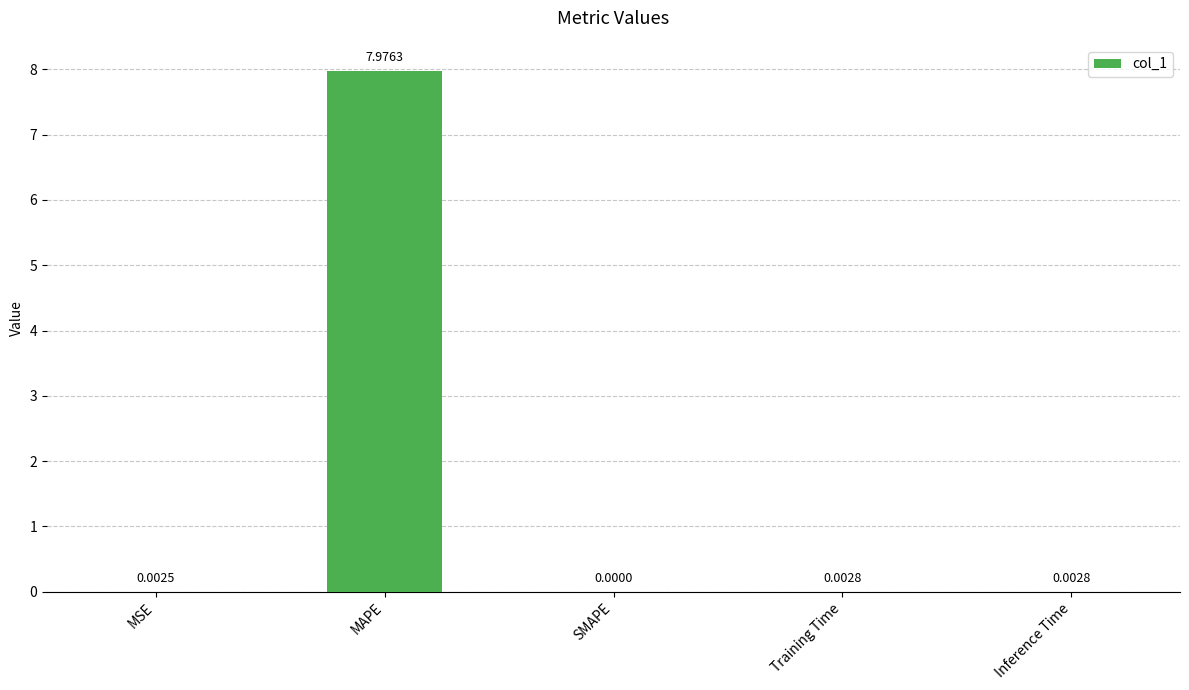

Between MAPE and Inference Time, which is larger?

MAPE